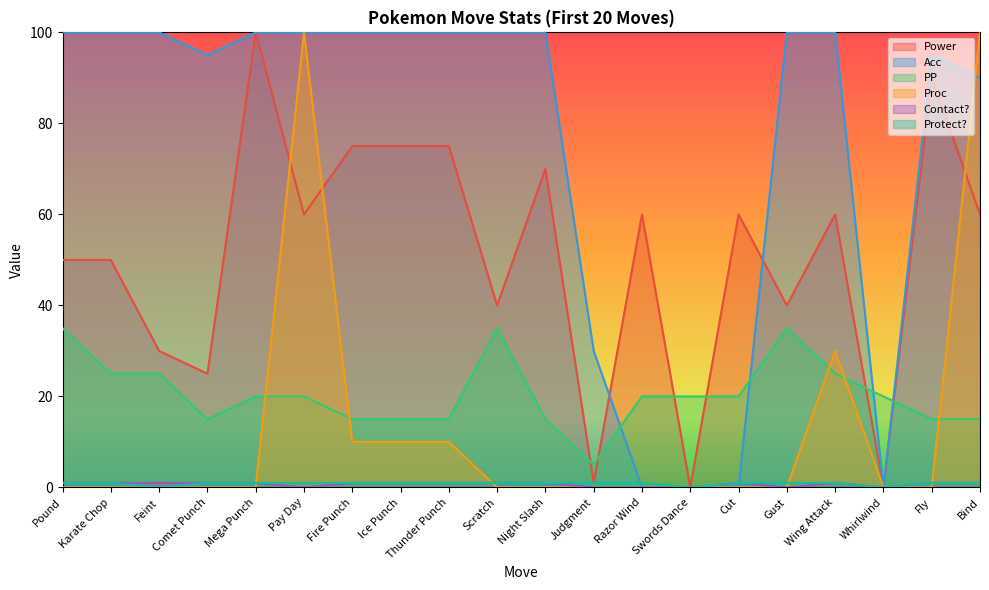

True or false: Power and PP intersect in this chart.

True